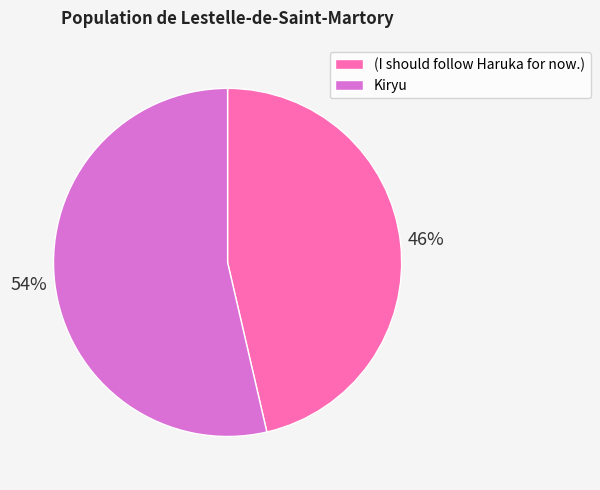

To the nearest percent, what is the average slice percentage?

50%